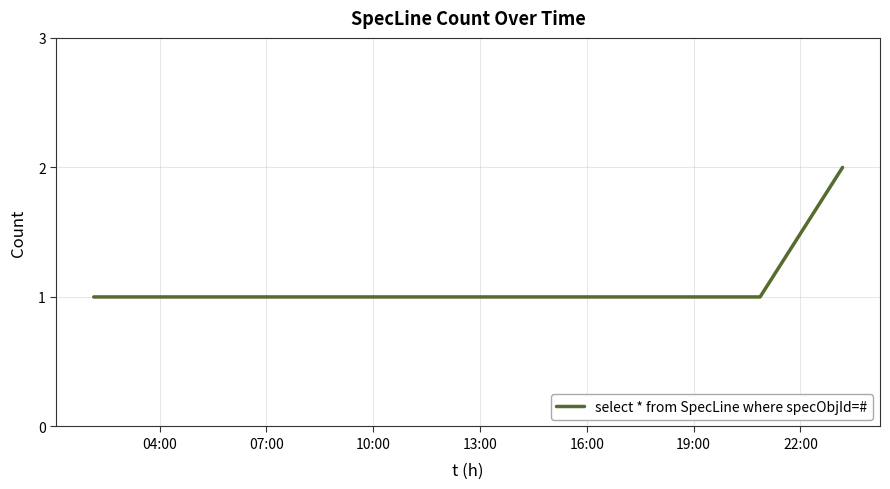

Does the chart display data point markers on the line(s)?

No